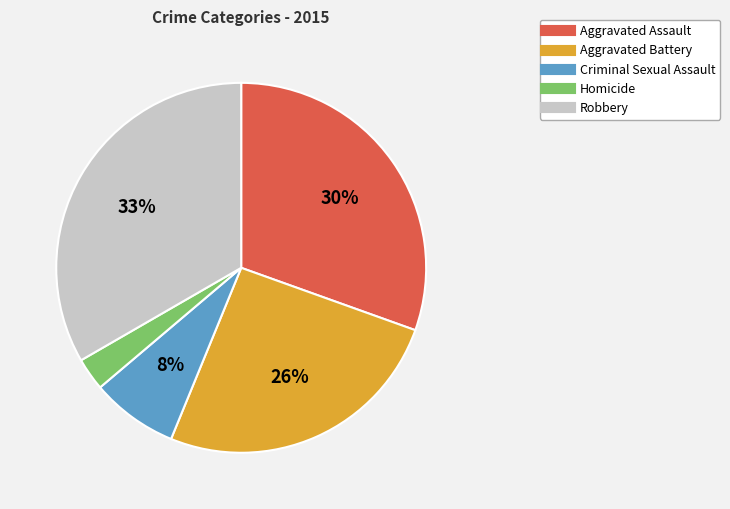

Is there a majority slice in this chart?

No